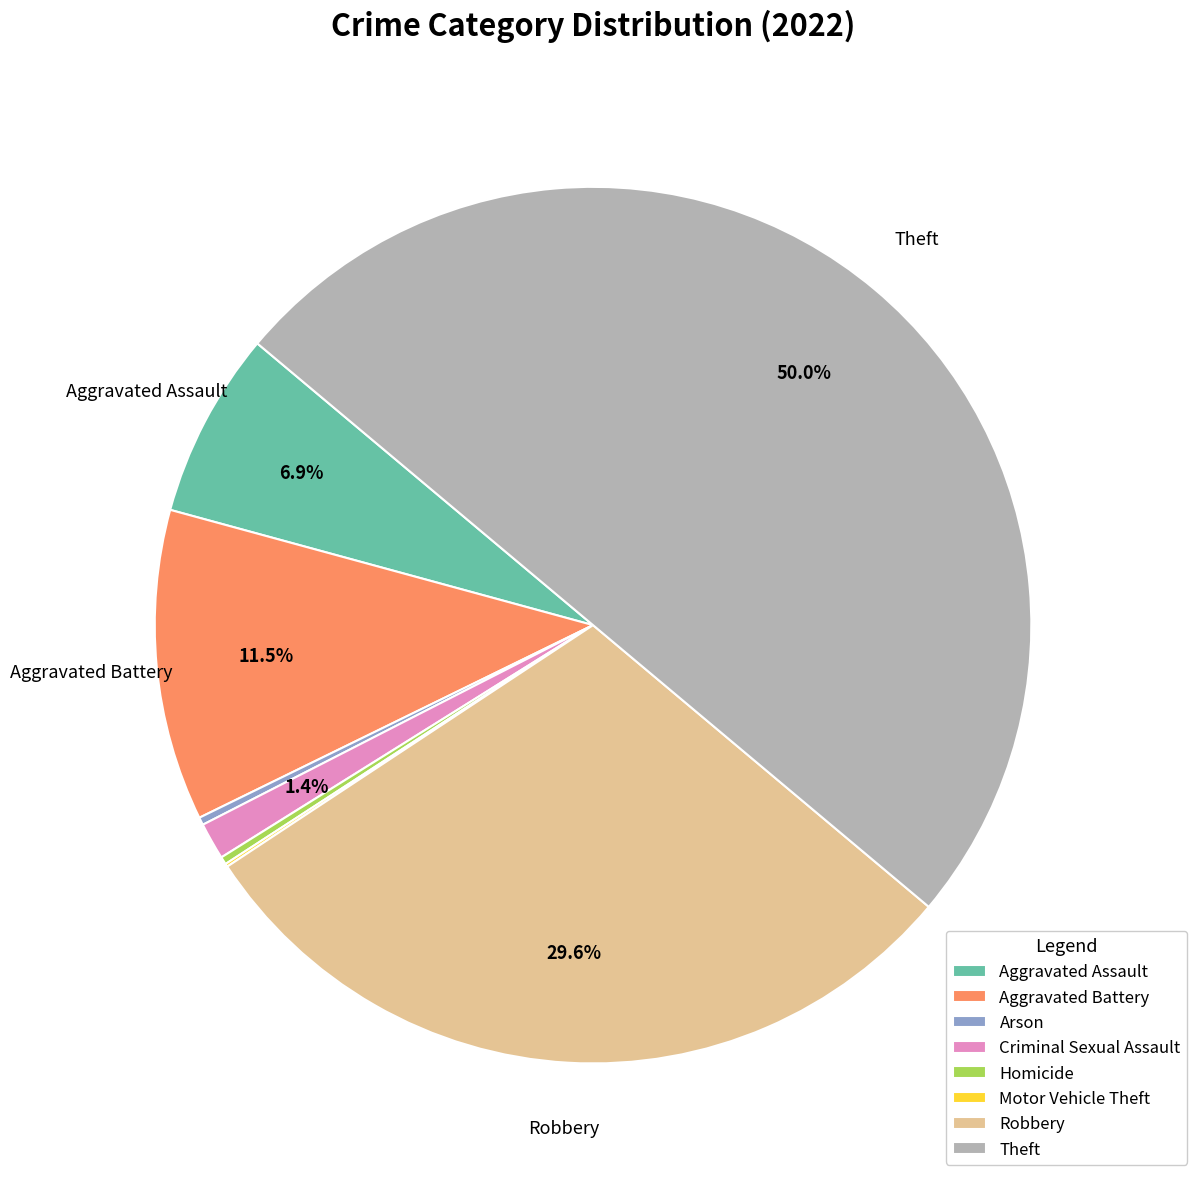

The Theft slice represents 57% of the pie. True or false?

False